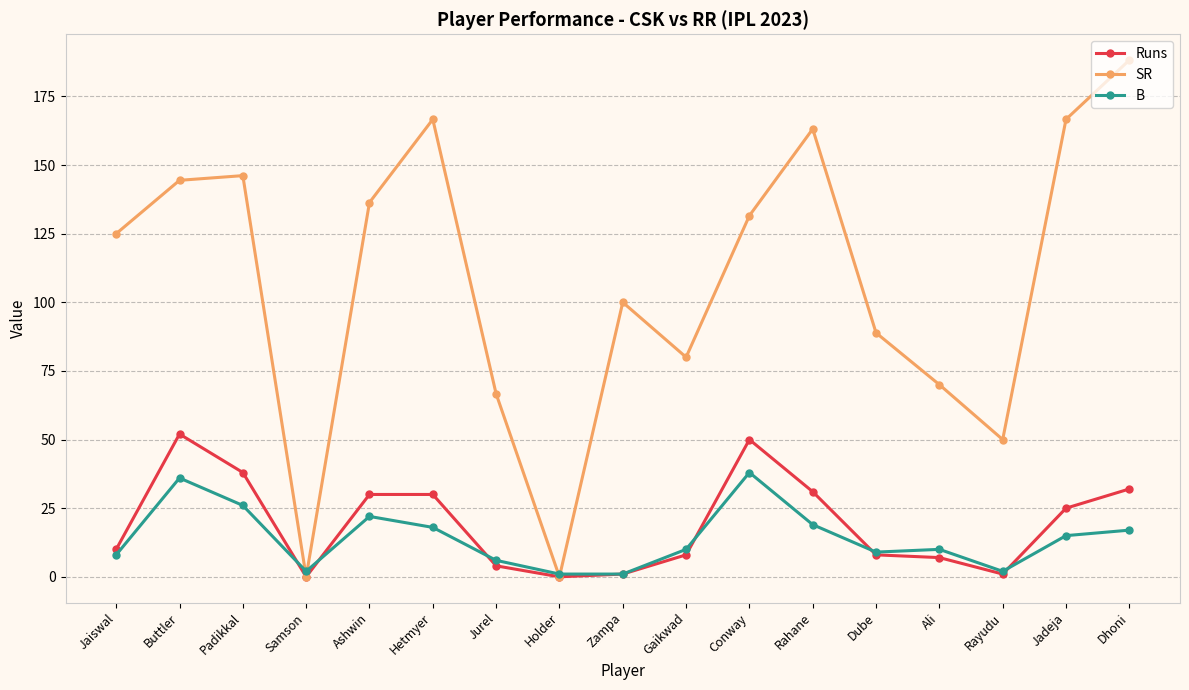

What is the difference between the maximum and minimum values in the SR series?

188.2